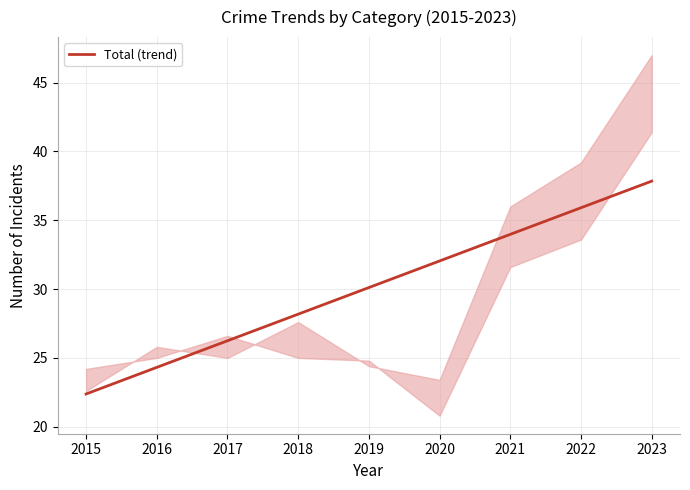

The value at 2018 is 28.2. True or false?

True